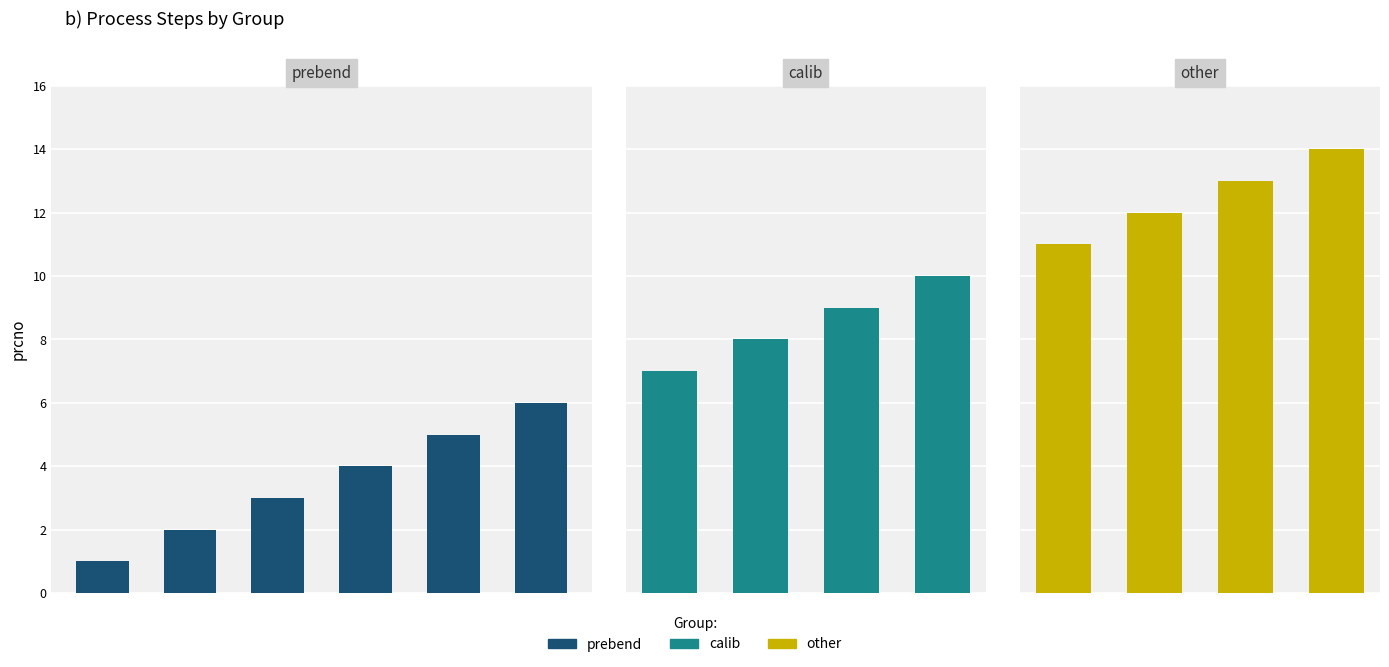

What is the difference between the maximum and second lowest values?

12